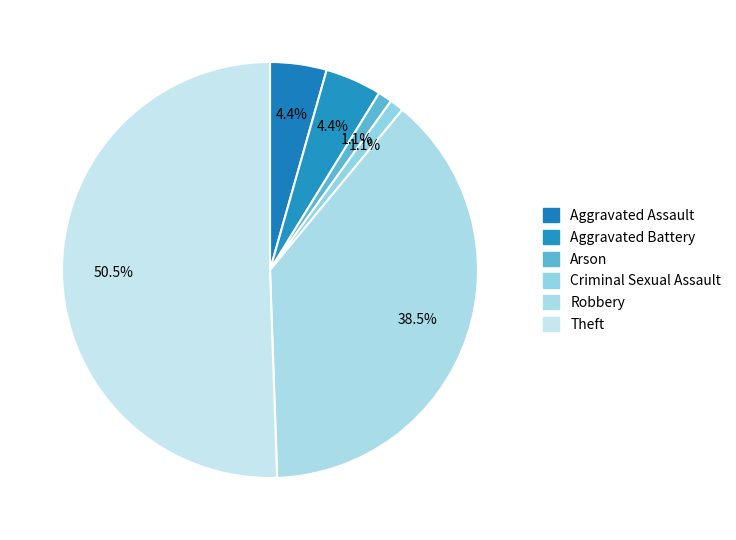

Is it true that Robbery is 38% of the pie?

True